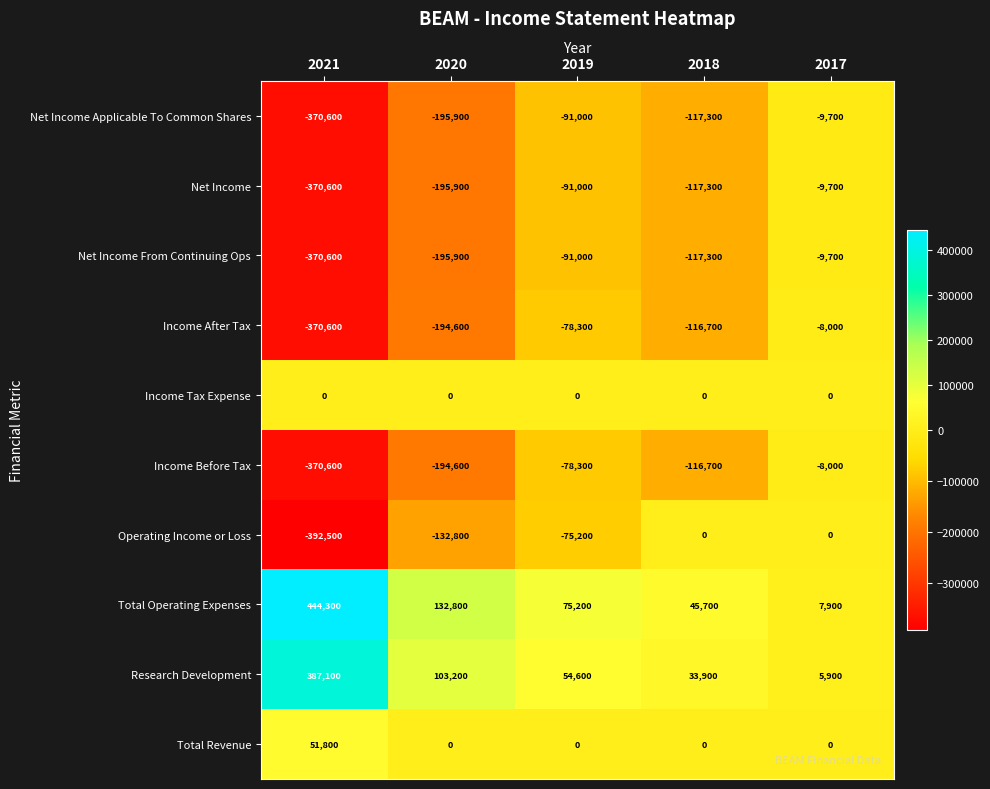

The Income After Tax series shows -65791 at 2020. True or false?

False